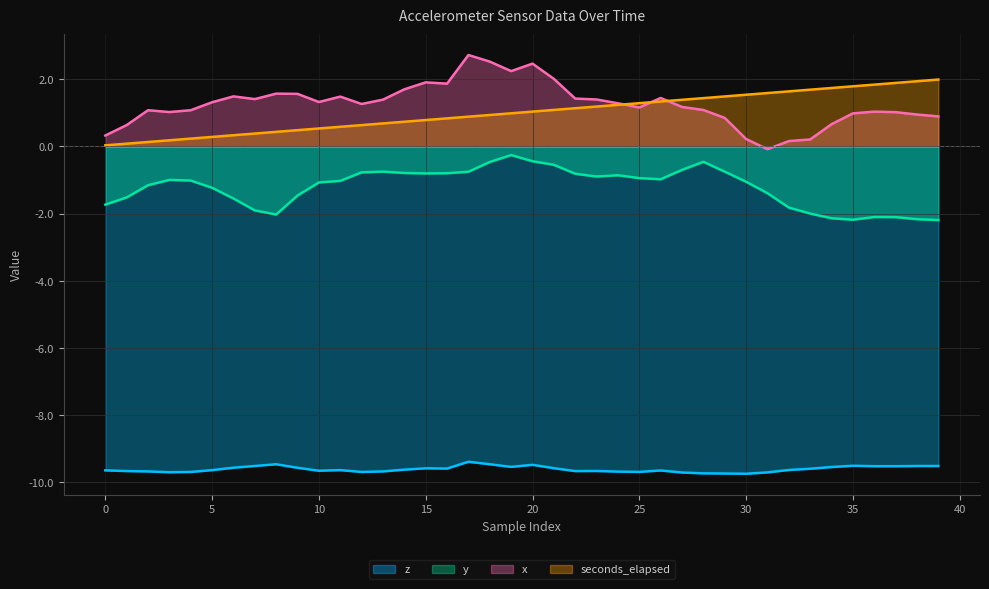

Which category has the highest value in the y series?

19